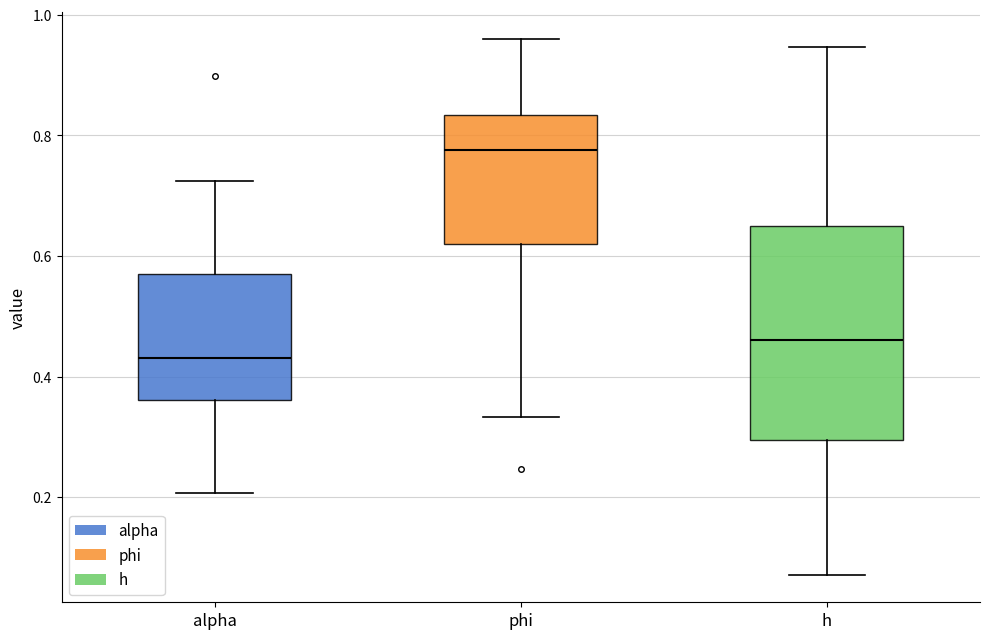

Which box is the tallest, from its lower edge to its upper edge?

h